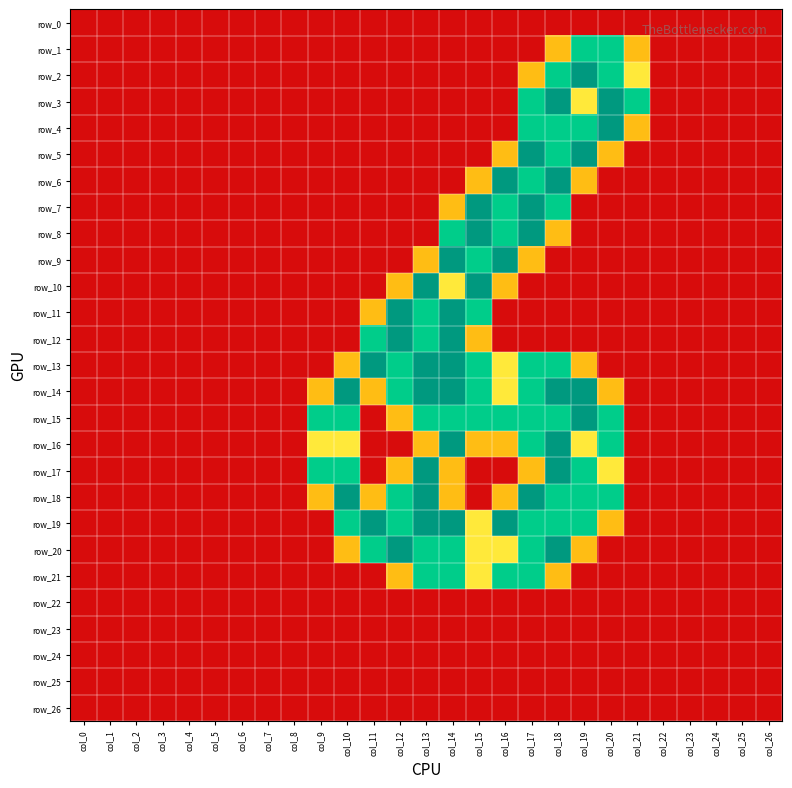

Between col_8 and col_12, which series saw the biggest shift?

row_11